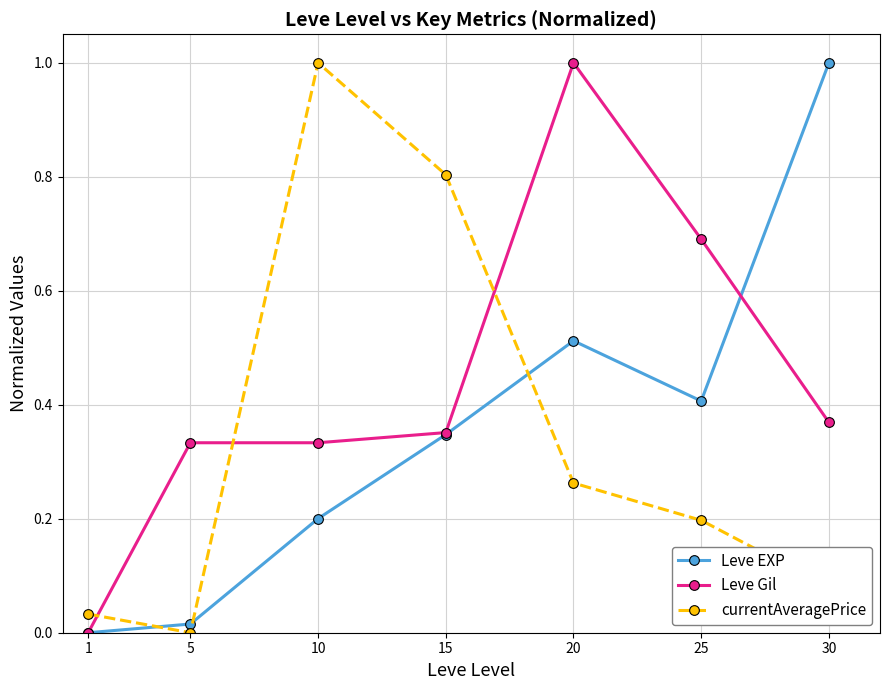

How many interior local valleys does the Leve EXP series have?

1